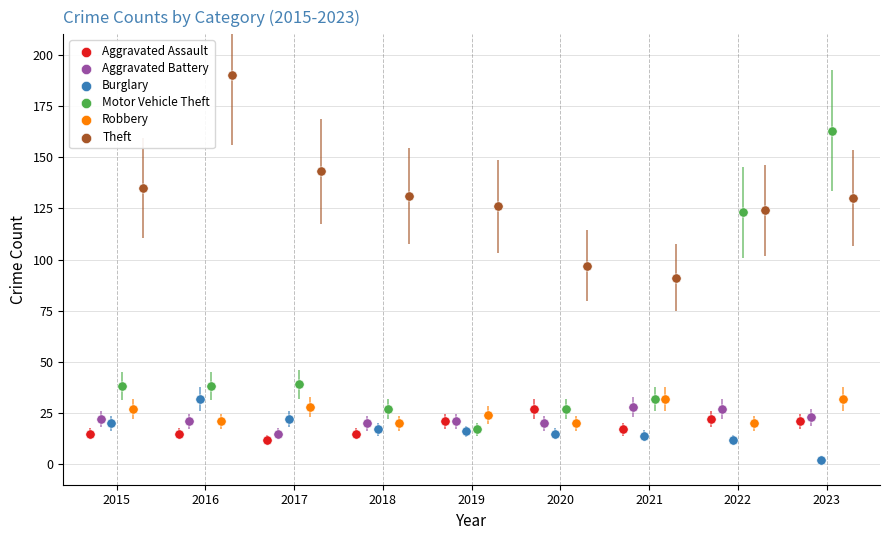

Which series has the widest spread of Y values?

Motor Vehicle Theft